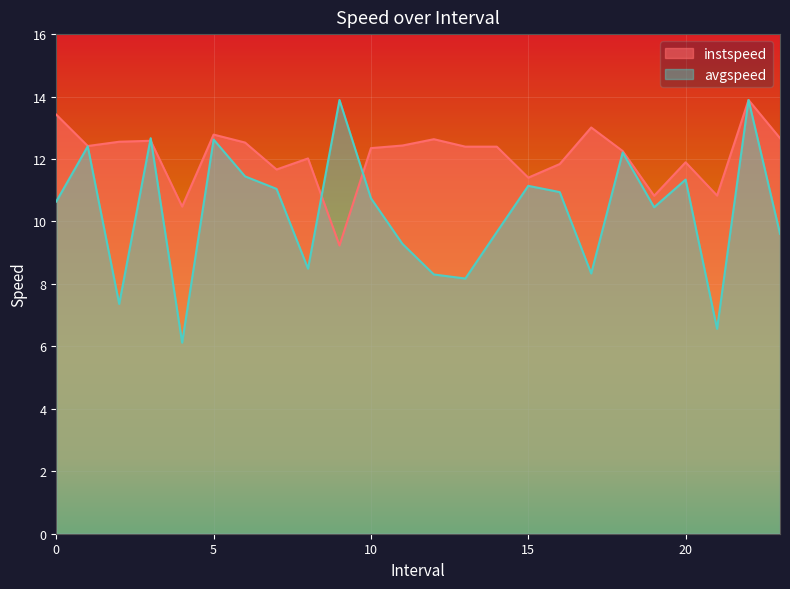

What is the value of the instspeed point at the 2nd from the left?

12.4